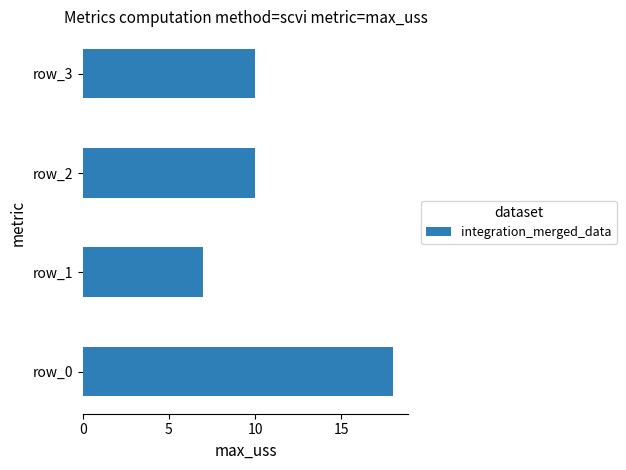

Are the bars horizontal?

Yes